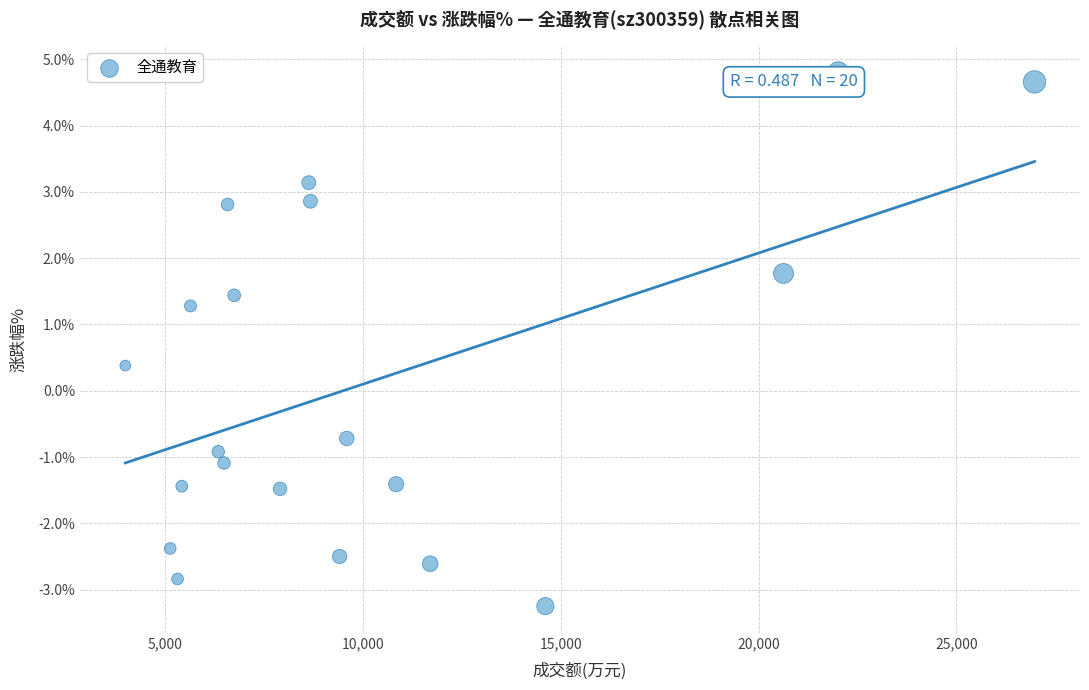

What Y value in the scatter plot is closest to 0?

0.4